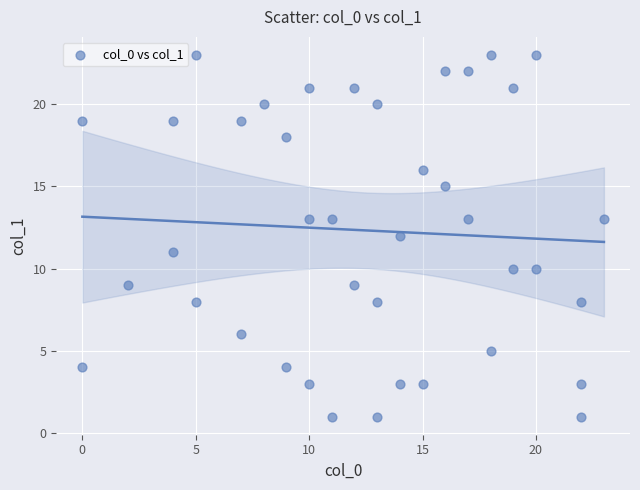

What is the range of Y values (max minus min)?

22